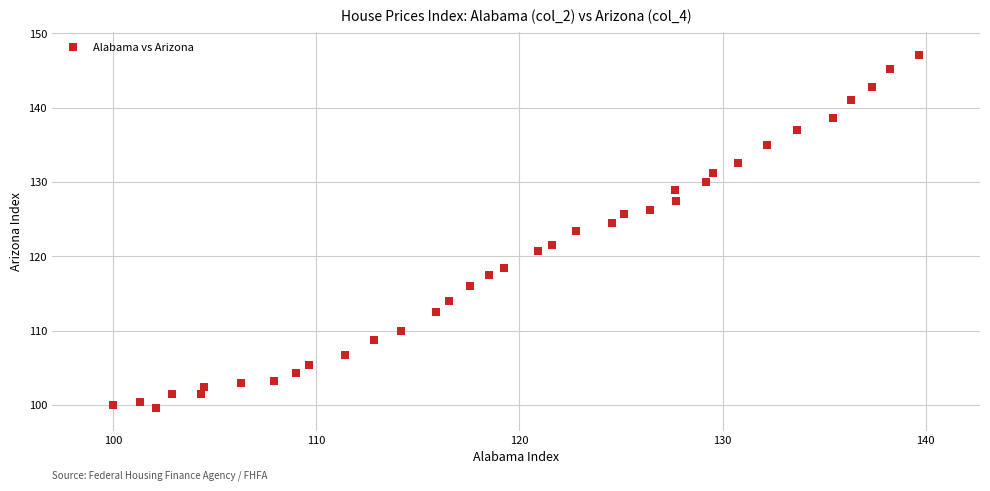

What is the range of X values (max minus min)?

39.7